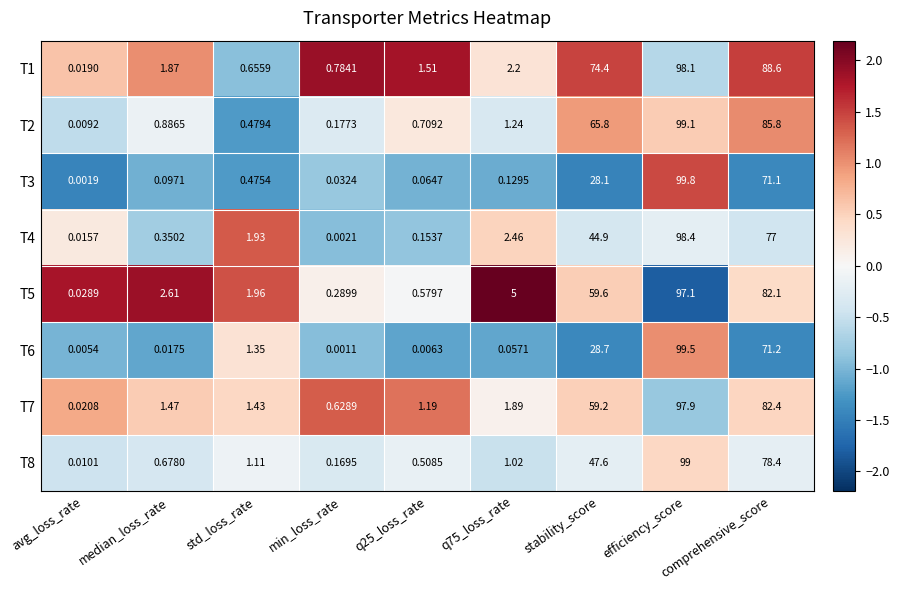

Which label corresponds to the largest value in the chart?

efficiency_score